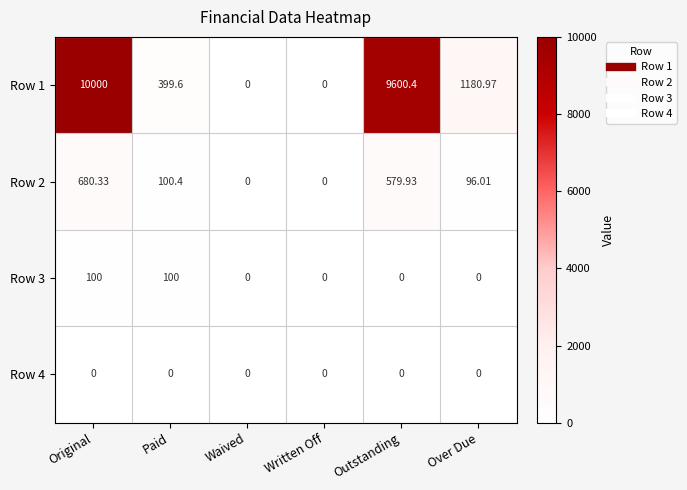

Where is Row 2 nearest to the value 340?

Paid